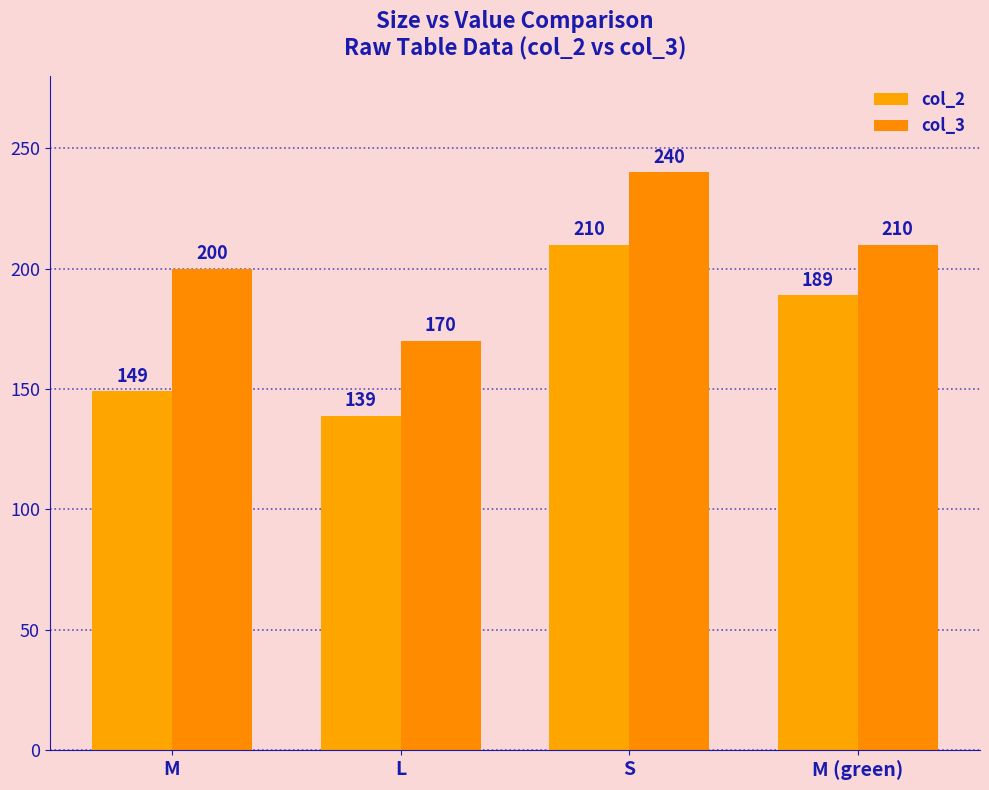

Reading left to right, what are all the values shown in this chart?

col_2: 149	139	210	189
col_3: 200	170	240	210